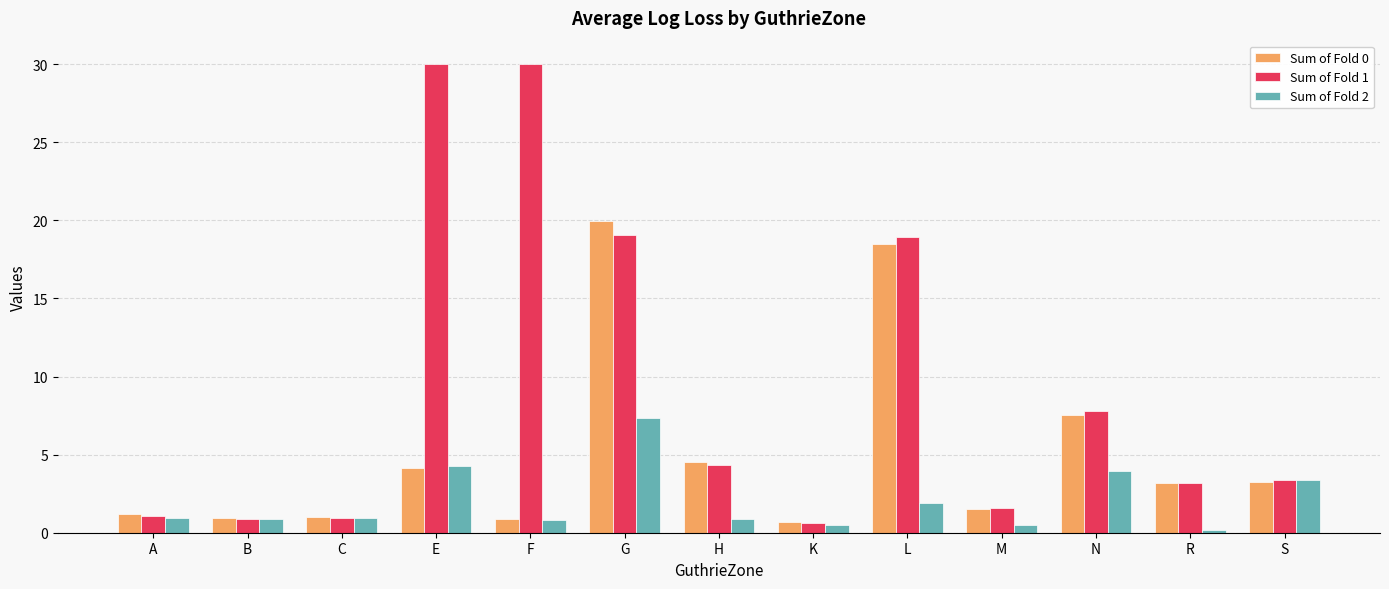

The value of Sum of Fold 1 at S is 3.4. True or false?

True